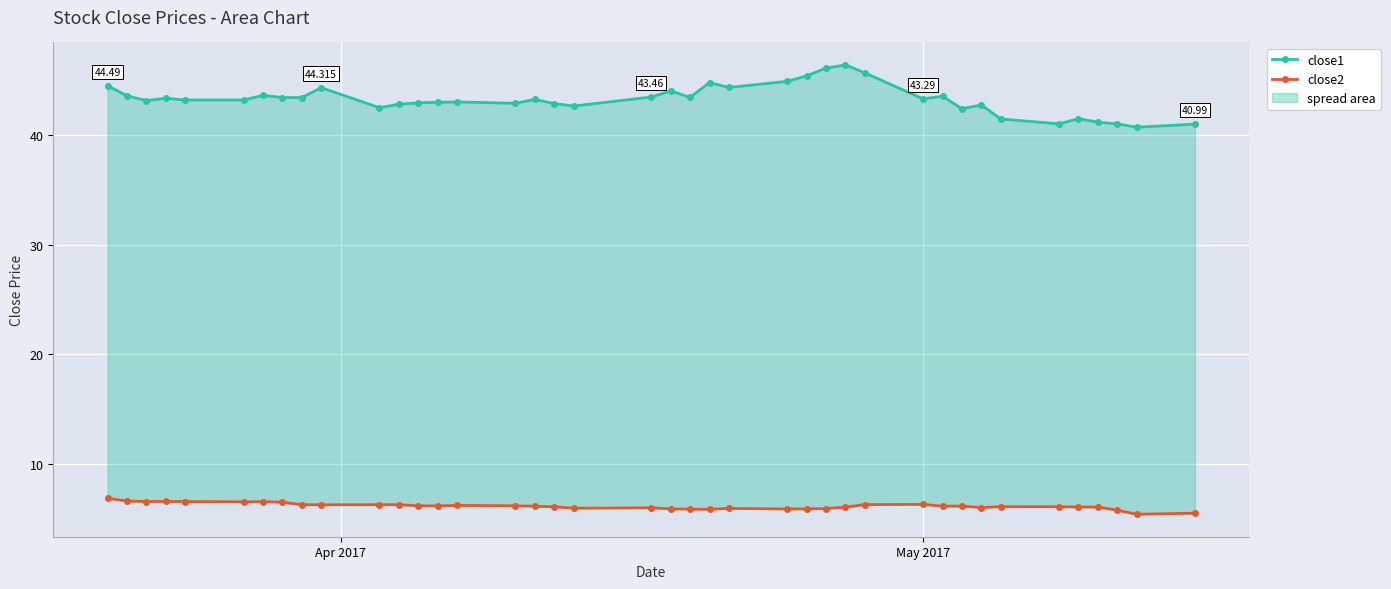

Reading left to right, list all the values displayed in this chart.

close1: 44.5	43.6	43.1	43.4	43.2	43.2	43.6	43.4	43.4	44.3	42.5	42.8	42.9	43.0	43.0	42.9	43.2	42.9	42.6	43.5	44.0	43.4	44.8	44.3	44.9	45.4	46.1	46.4	45.7	43.3	43.5	42.4	42.7	41.5	41.0	41.5	41.2	41.0	40.7	41.0
close2: 6.9	6.6	6.6	6.6	6.6	6.5	6.6	6.5	6.3	6.3	6.3	6.3	6.2	6.2	6.2	6.2	6.1	6.1	6.0	6.0	5.9	5.9	5.9	6.0	5.9	5.9	5.9	6.1	6.3	6.3	6.2	6.2	6.0	6.1	6.1	6.1	6.1	5.8	5.4	5.5